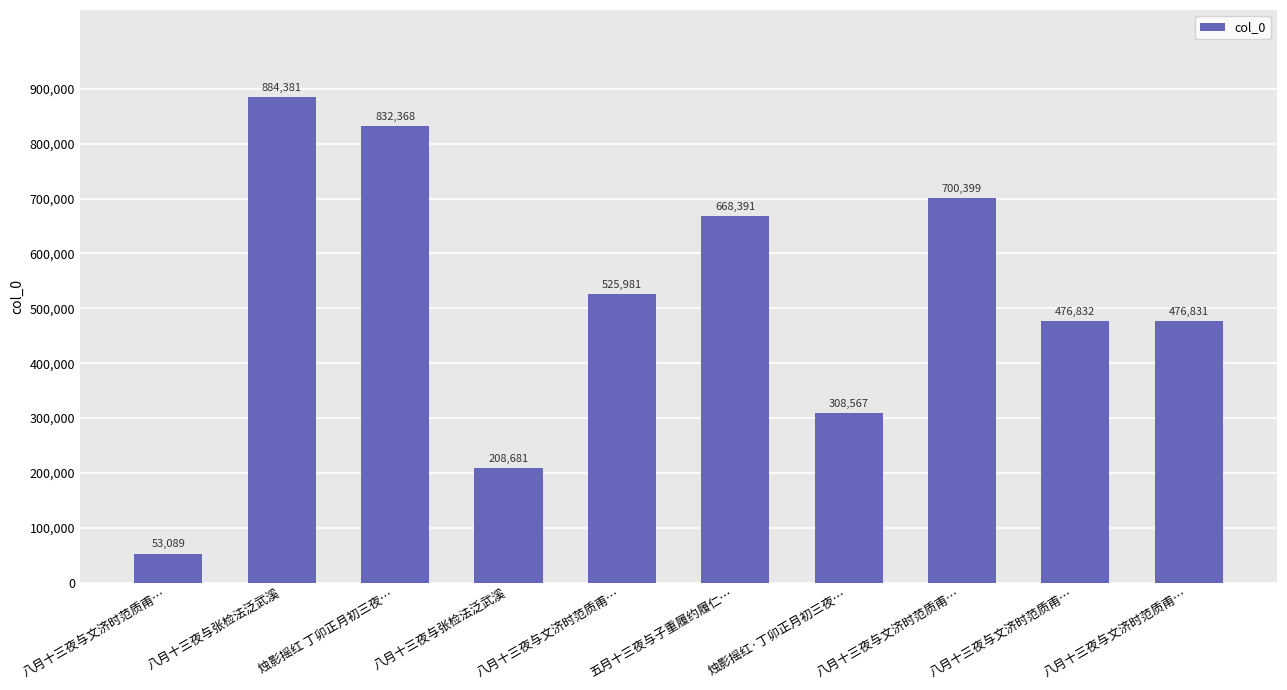

How many data points are less than 525981?

5